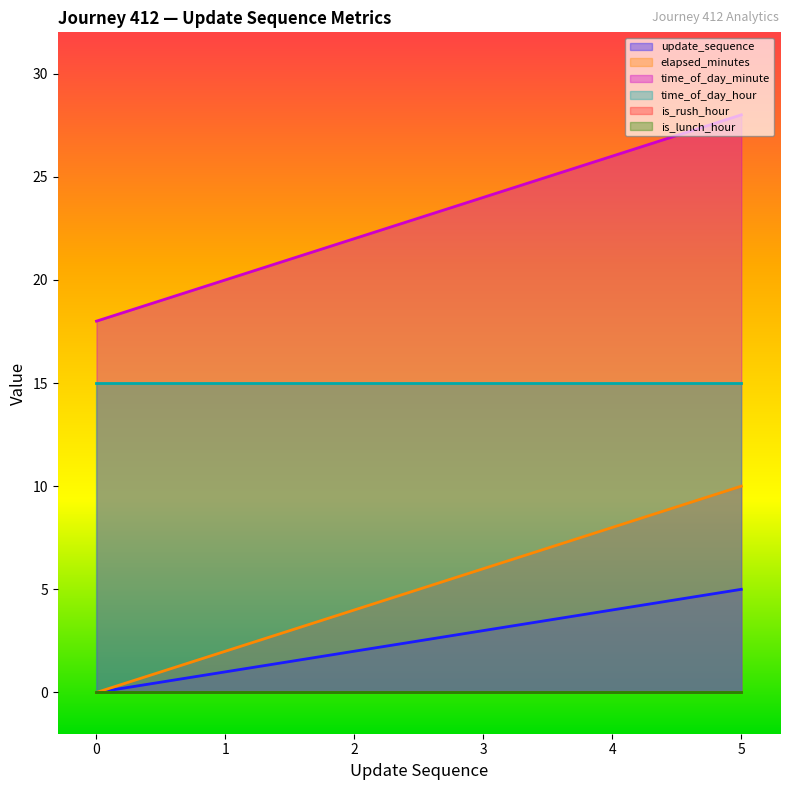

What is the sum of the time_of_day_minute values at 2 and 3?

46